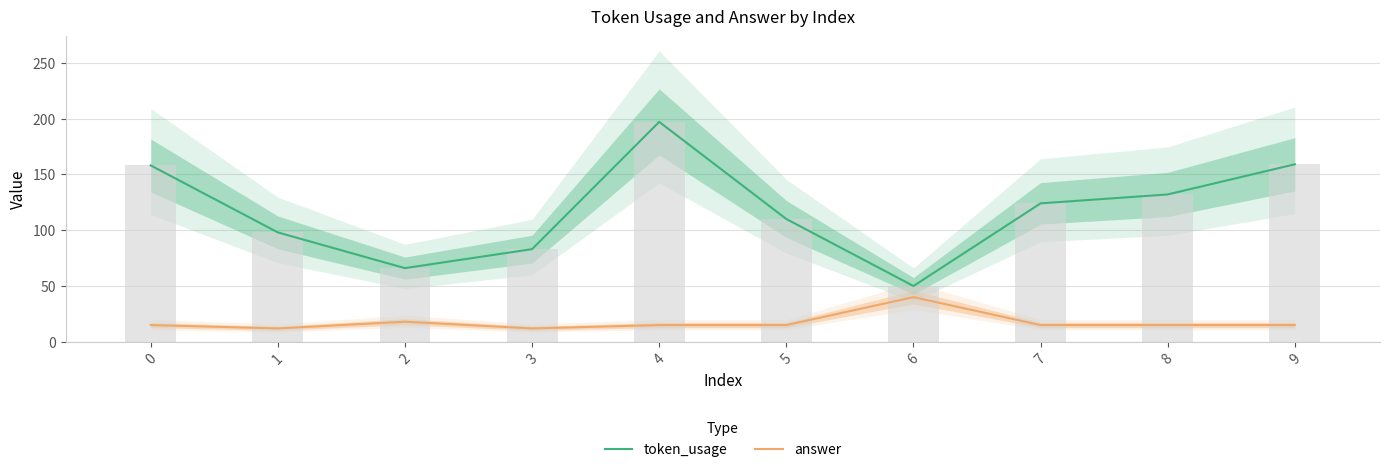

List the series in order of their peak value, lowest first.

answer, token_usage